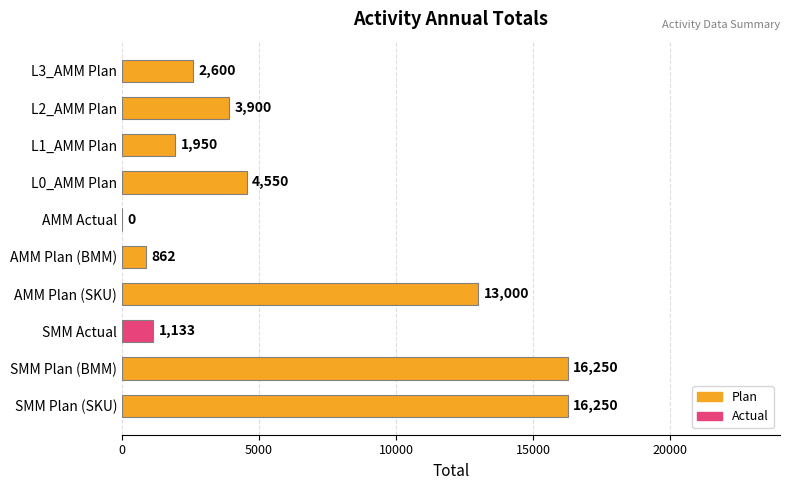

The value at L1_AMM Plan is 436. True or false?

False